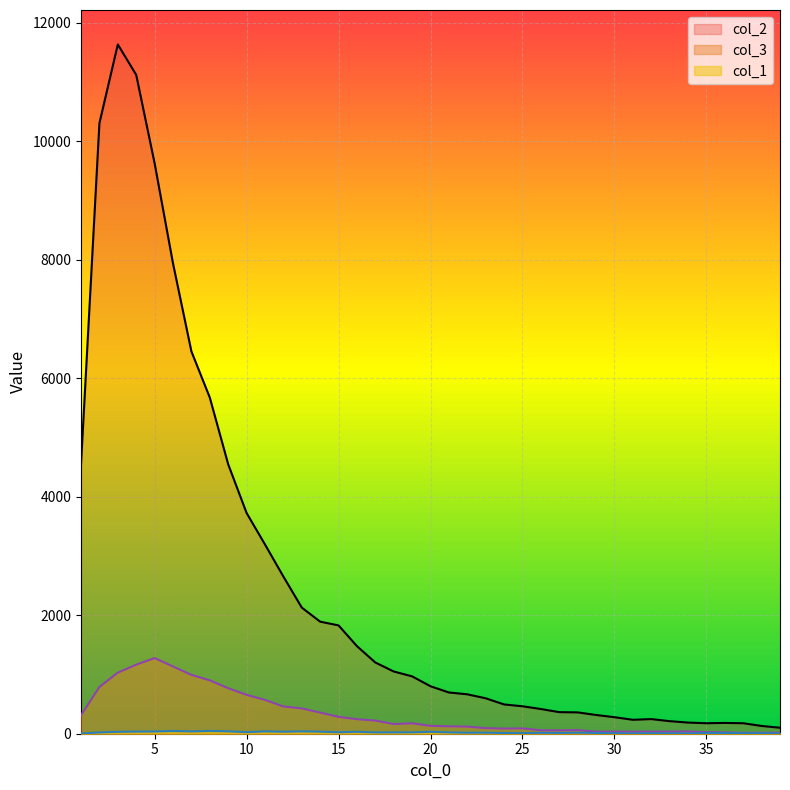

How many lines are shown in the chart?

3